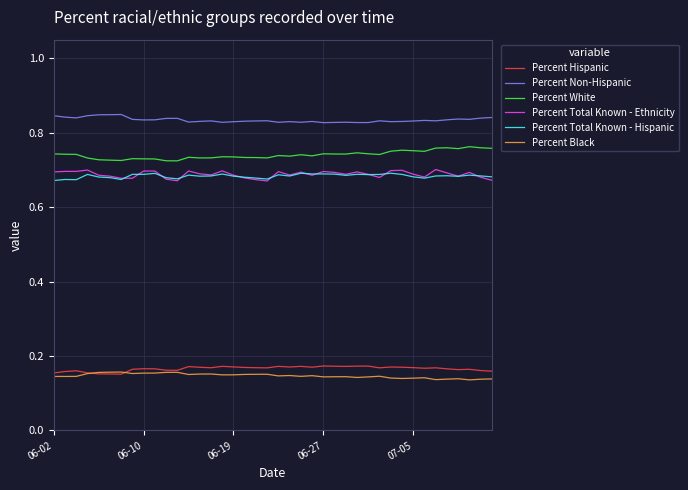

True or false: Percent Hispanic and Percent Total Known - Hispanic intersect in this chart.

False